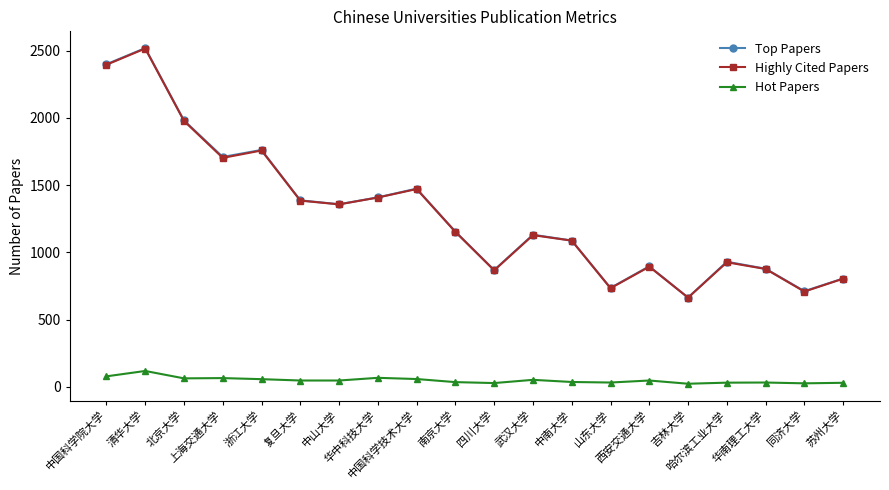

Where does the Top Papers series first go above 1154?

中国科学院大学